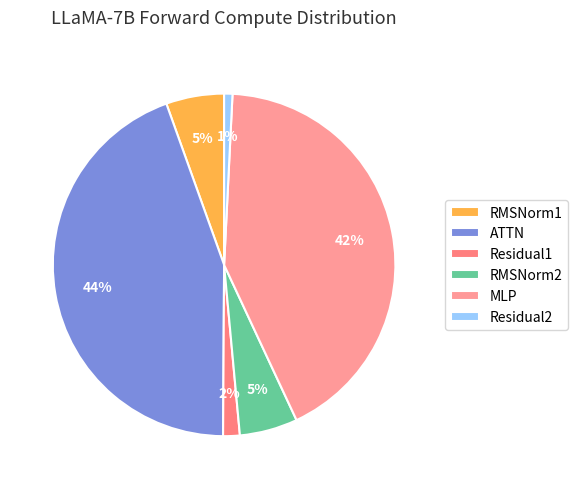

Is there any slice that represents more than half of the pie?

No